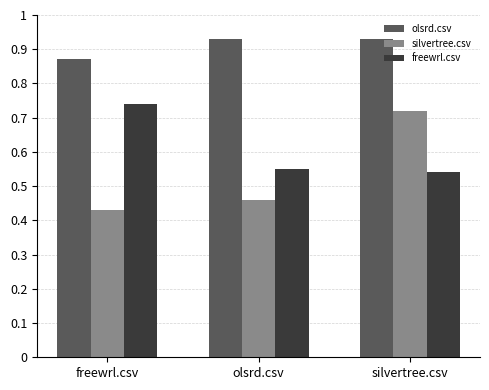

List the labels in order of freewrl.csv value, largest first.

freewrl.csv, olsrd.csv, silvertree.csv